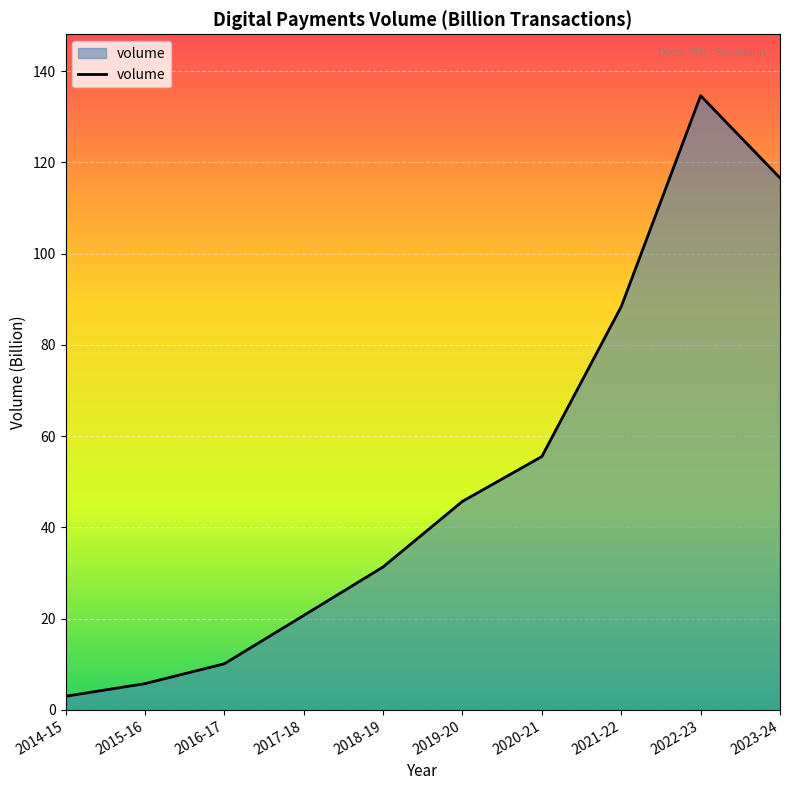

What position from the left is 2016-17?

3